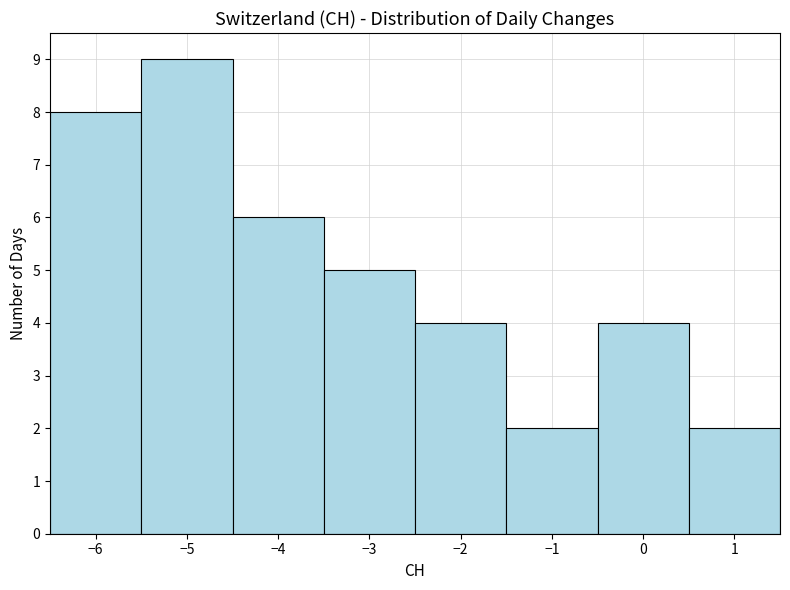

Which range on the x-axis has the tallest bar?

-5.5 to -4.5